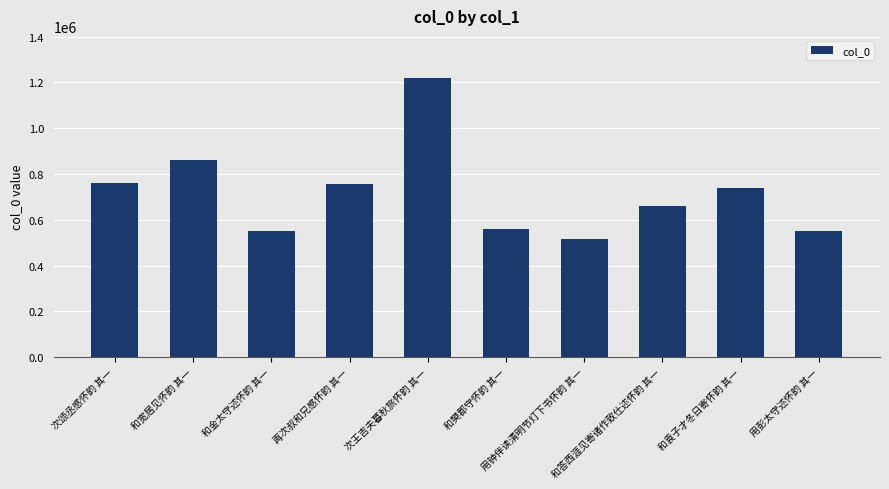

What is the smallest value displayed?

518335